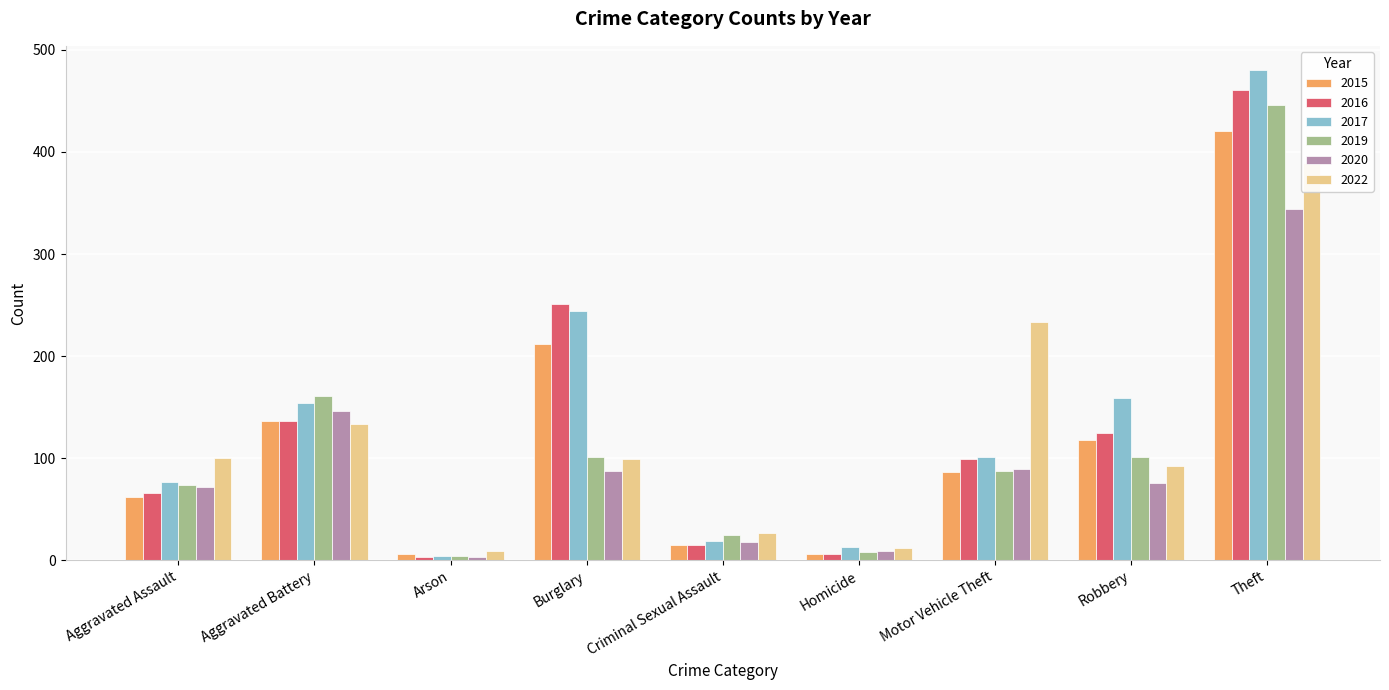

Are the bars grouped side by side (vs. stacked)?

Yes